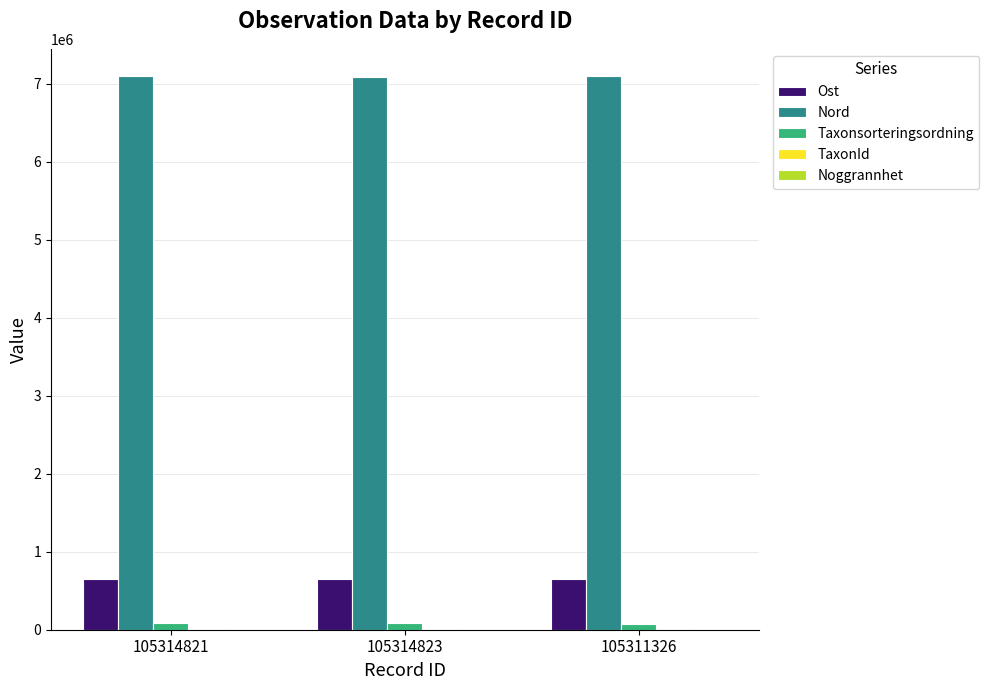

The value of Ost at 105314821 is 364418.7. True or false?

False